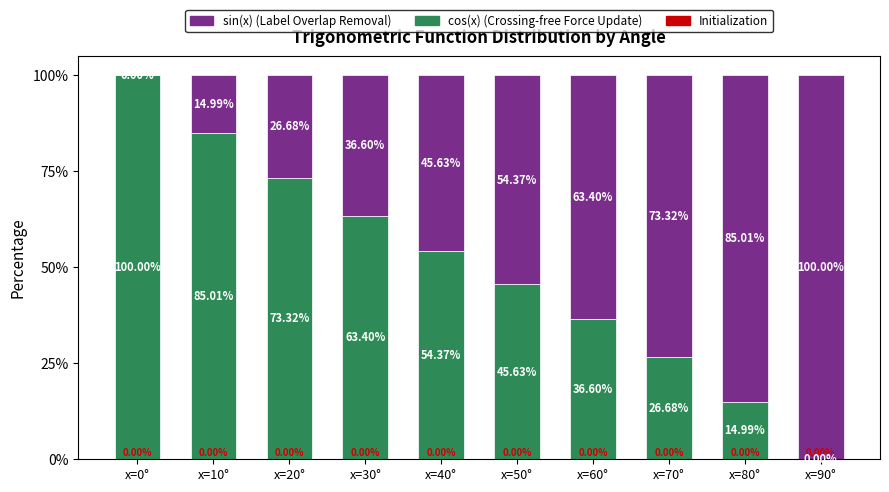

What is the total value across all series at x=70°?

100.0